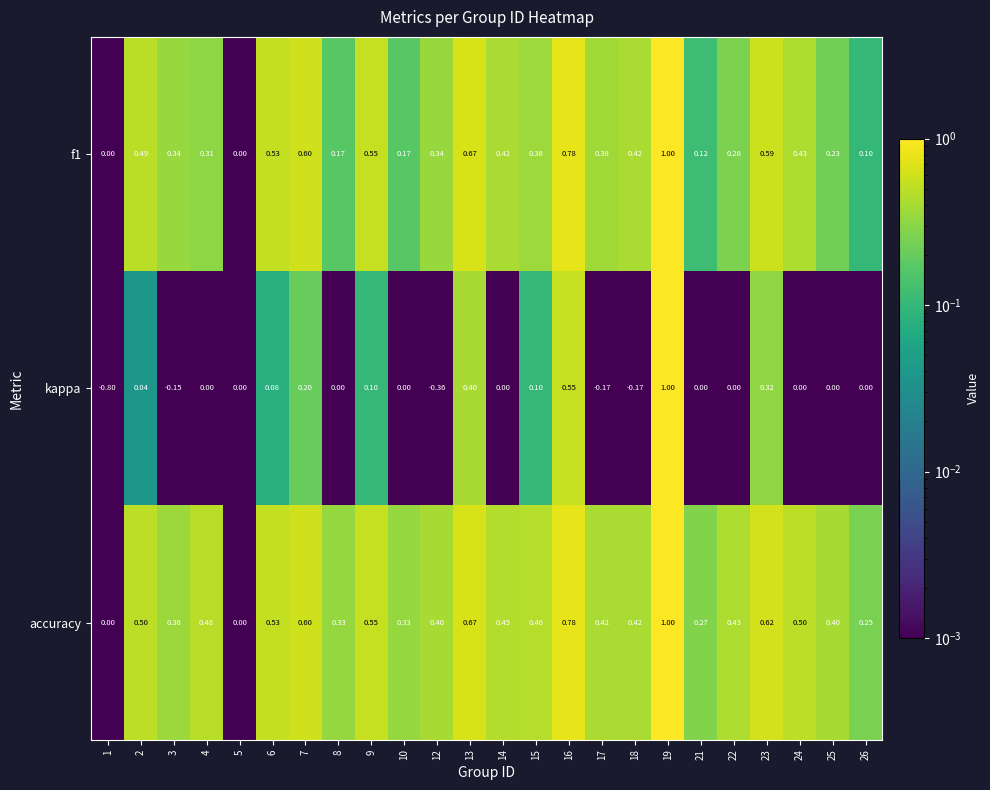

Which series has the largest total across all categories?

accuracy